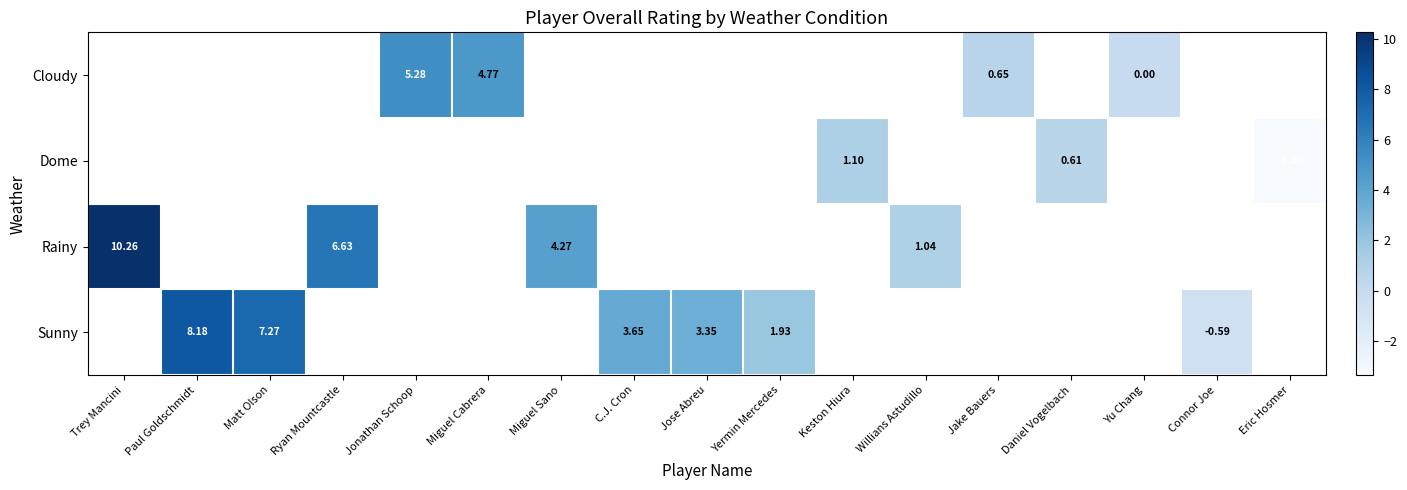

Which has a higher value, Jake Bauers or Matt Olson?

Matt Olson